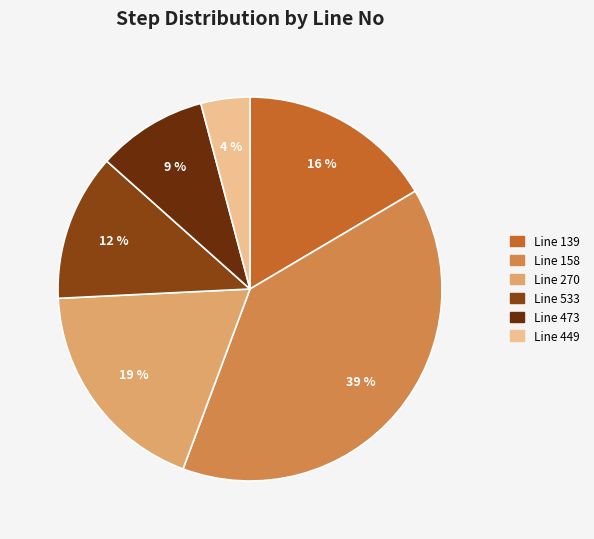

What percentage is the Line 139 slice, to the nearest percent?

16%